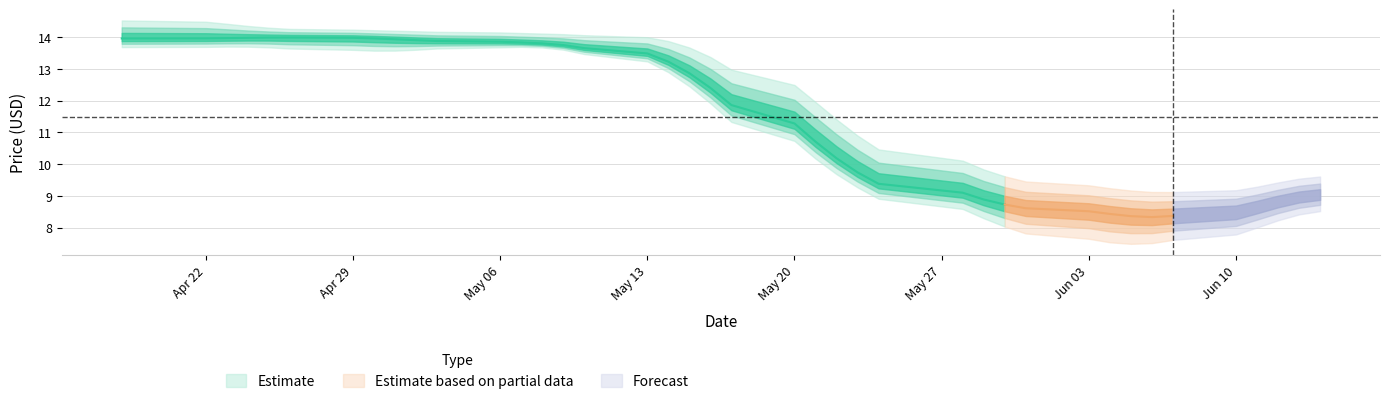

Between 27 and 29, which is larger?

29